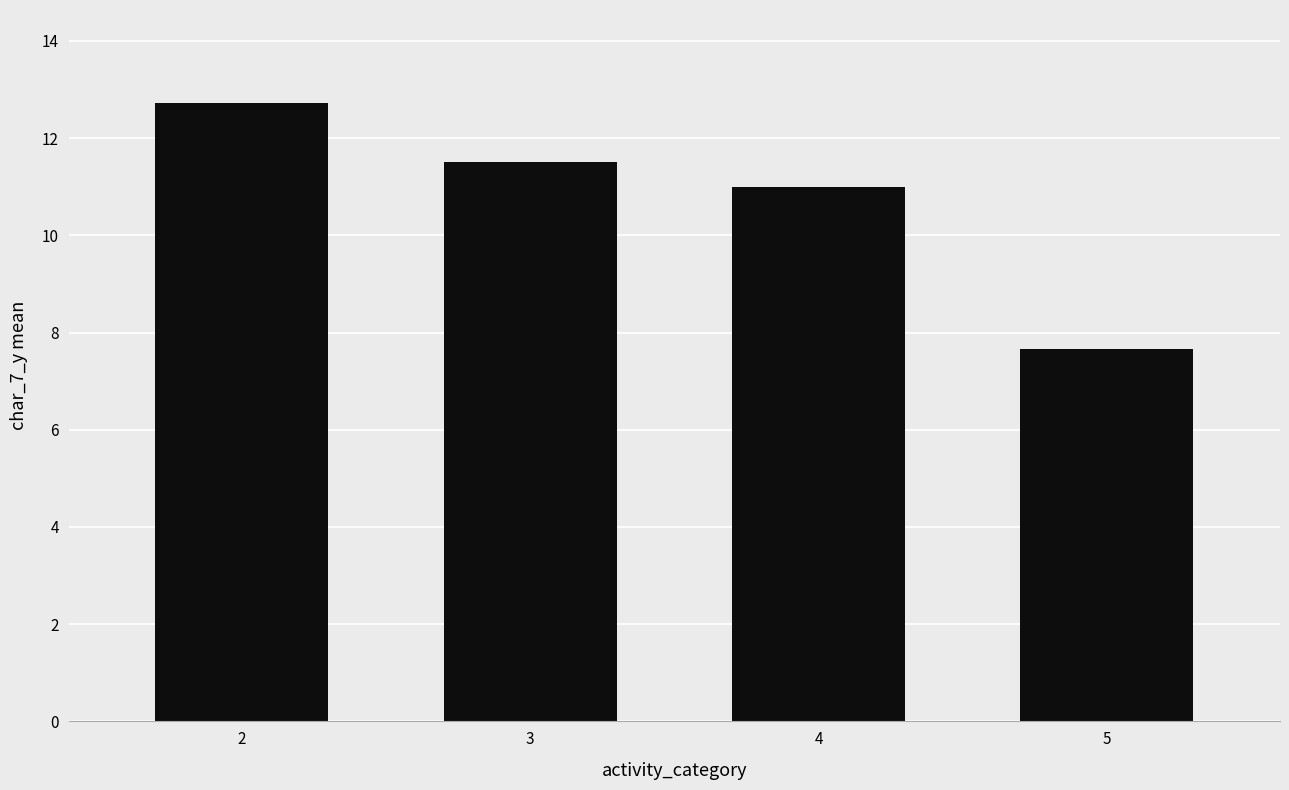

Which has a higher value, 2 or 3?

2